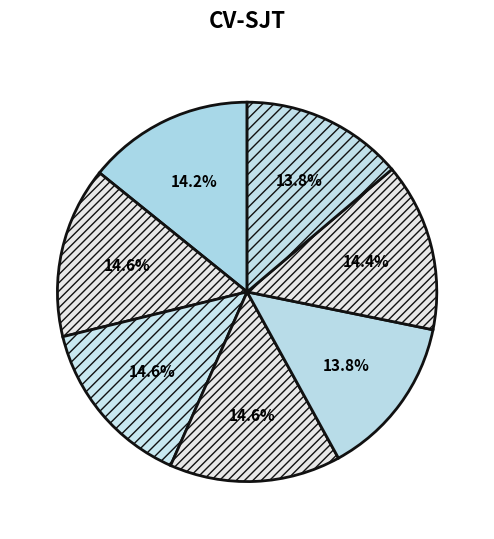

Count the number of slices in the pie.

7